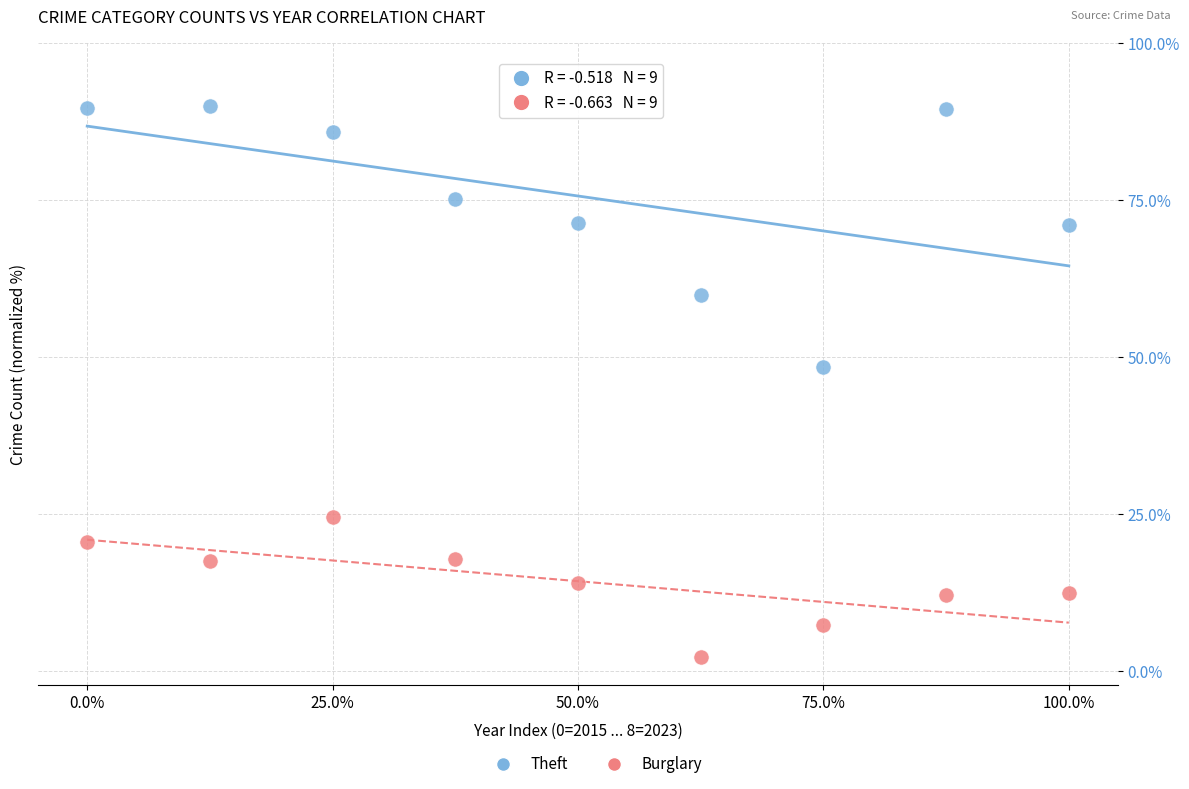

Which series reaches the minimum Y coordinate?

Burglary